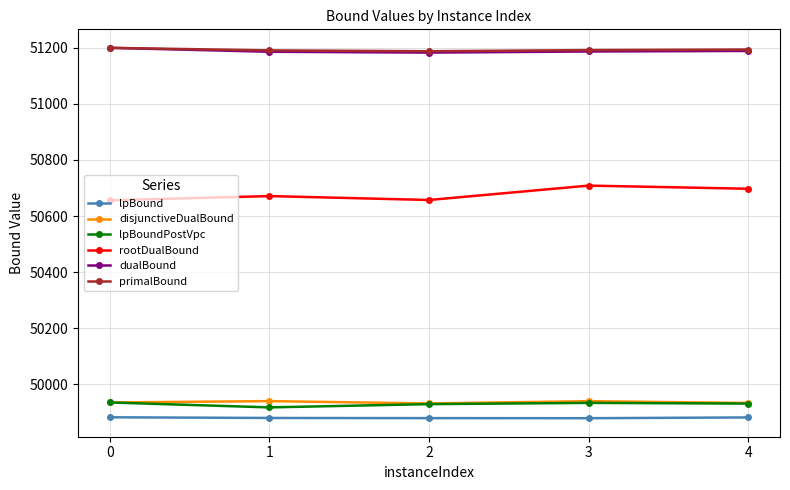

True or false: disjunctiveDualBound and lpBound cross at least once.

False